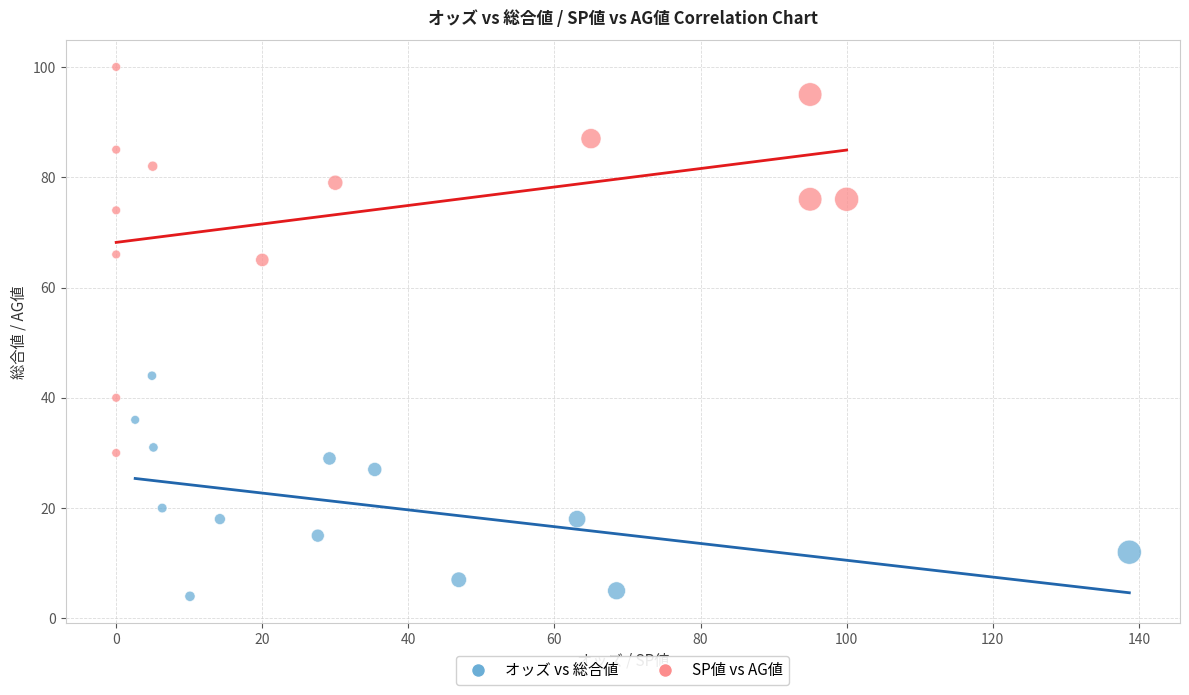

Which series contains the lowest Y value?

オッズ vs 総合値